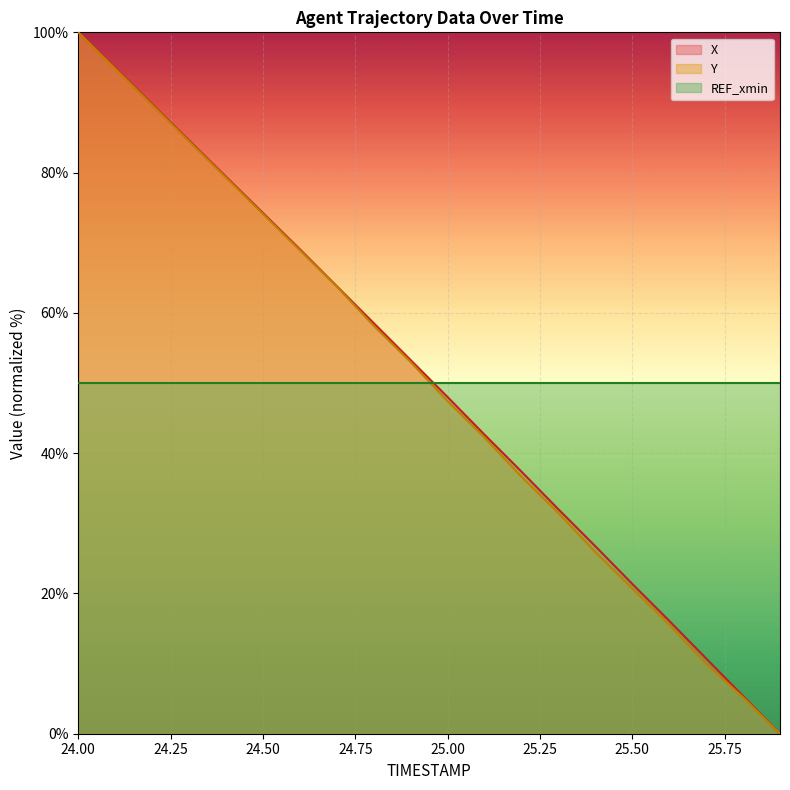

What is the label of the 20th point from the right?

24.0